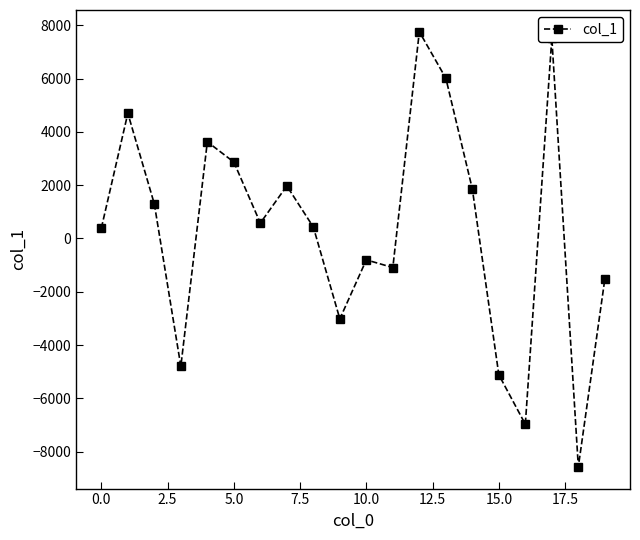

What is the difference between the maximum and second lowest values?

14735.3